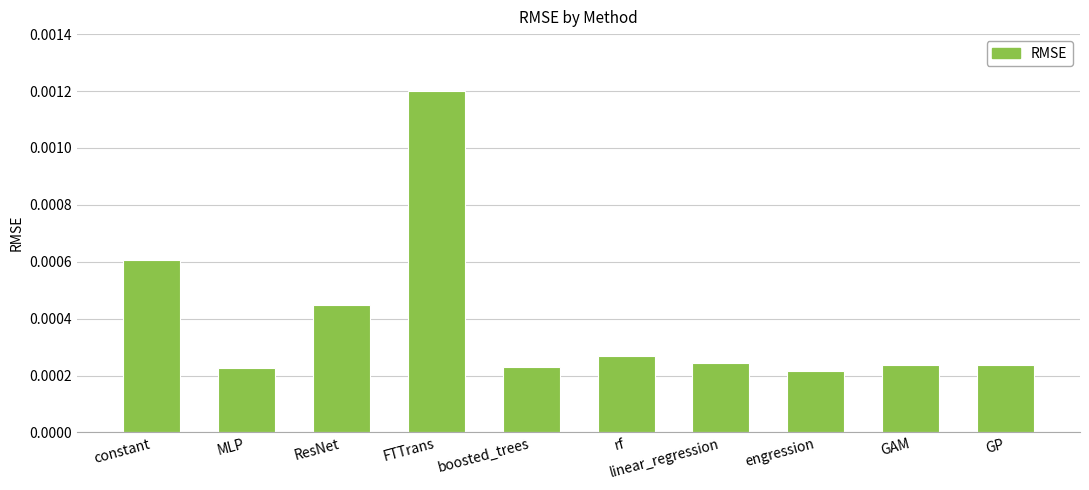

Which label corresponds to the largest value in the chart?

FTTrans